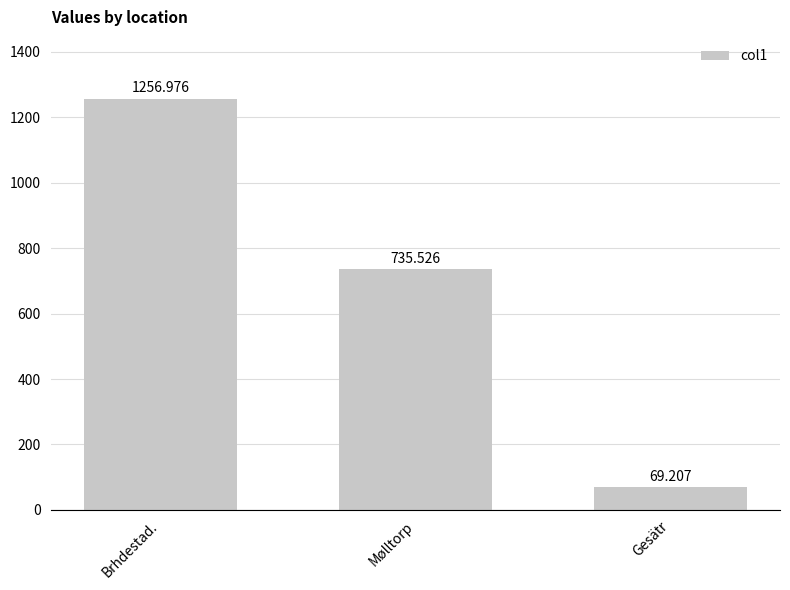

Count the number of categories in the chart.

3